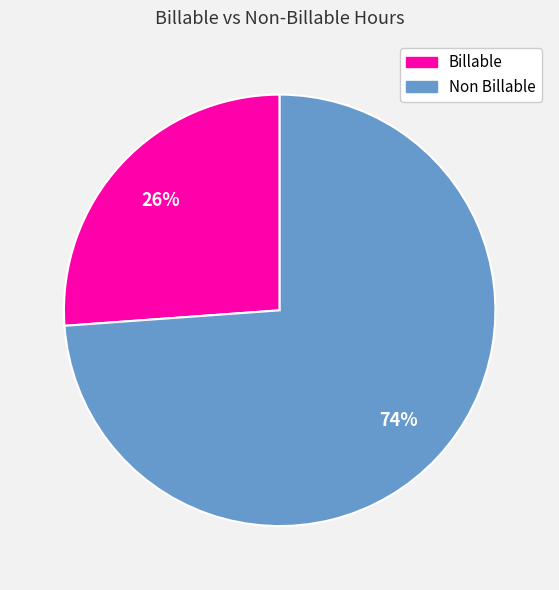

To the nearest percent, what is the combined percentage of Non Billable and Billable?

100%